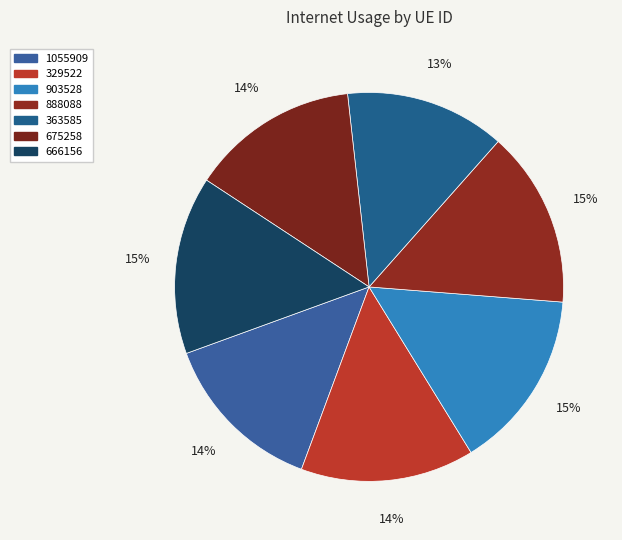

Is there any slice that represents more than half of the pie?

No